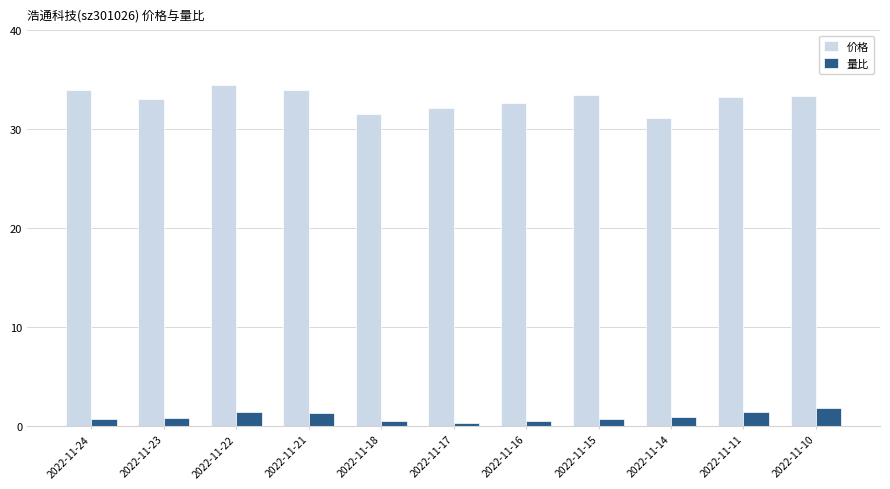

What is the difference between the maximum and second lowest values in the 量比 series?

1.3